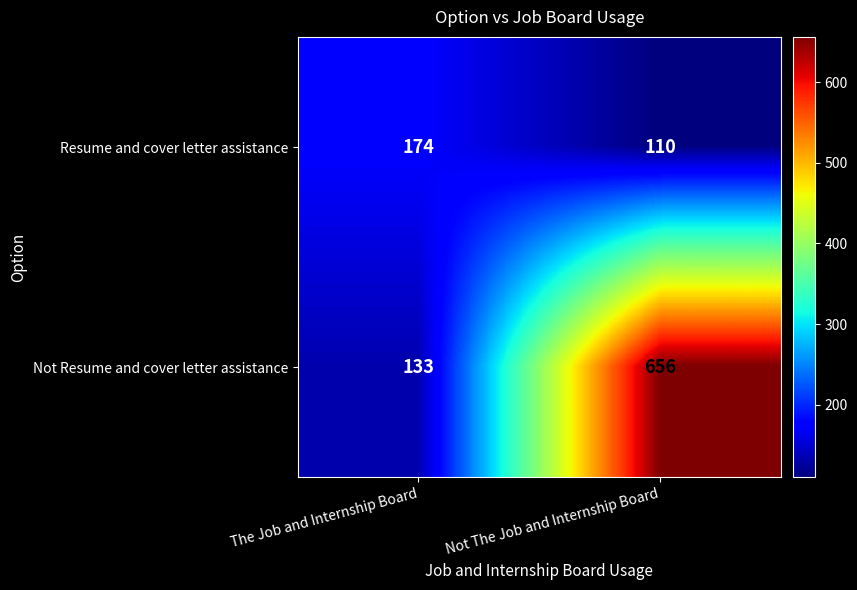

At how many categories does at least one series exceed 221?

1